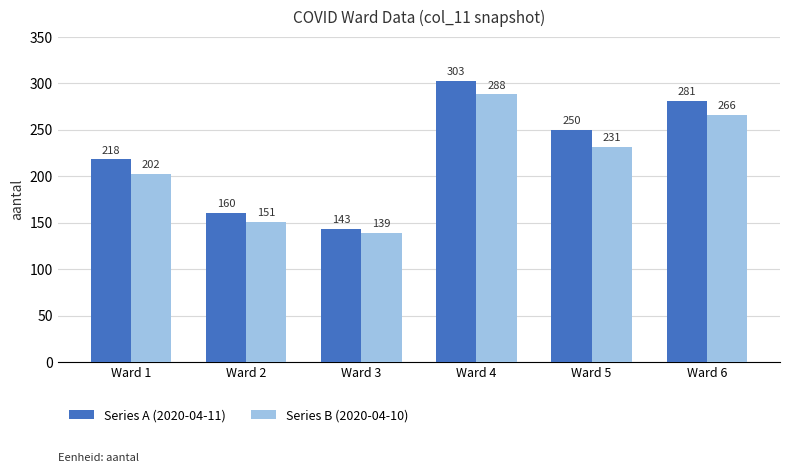

What is the value of the Series A (2020-04-11) bar at the 5th from the left?

250